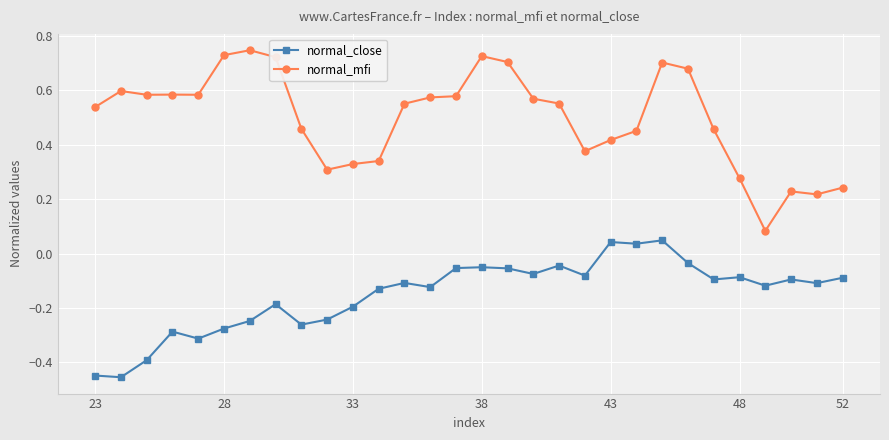

Count the normal_mfi values in the range 0 to 1.

30